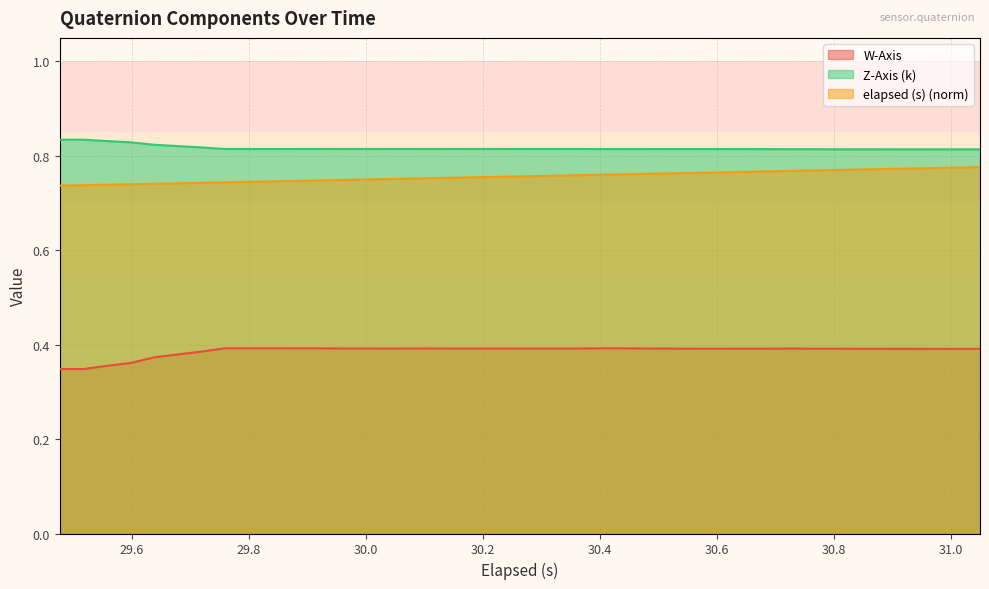

Rank the series by their maximum value, from lowest to highest.

W-Axis, elapsed (s) (norm), Z-Axis (k)